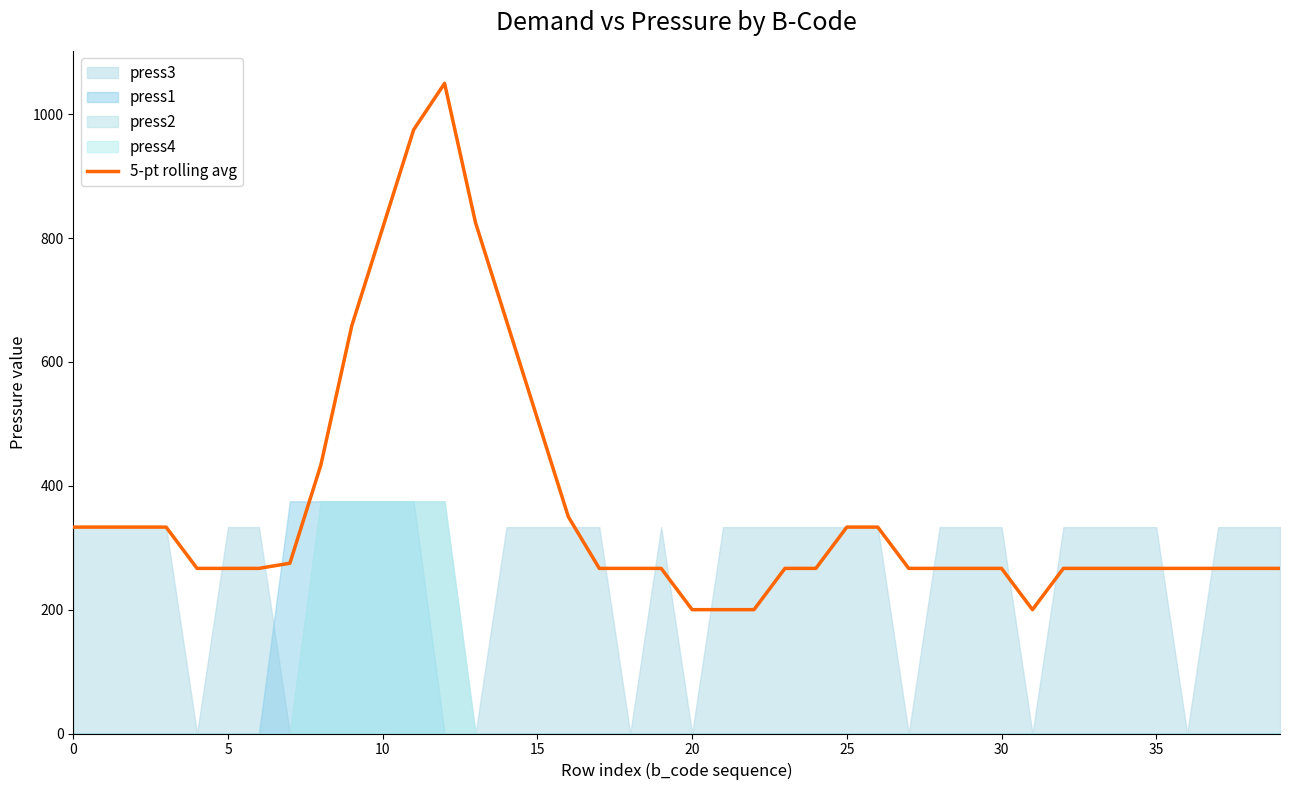

What is the difference between the maximum and minimum values?

850.0